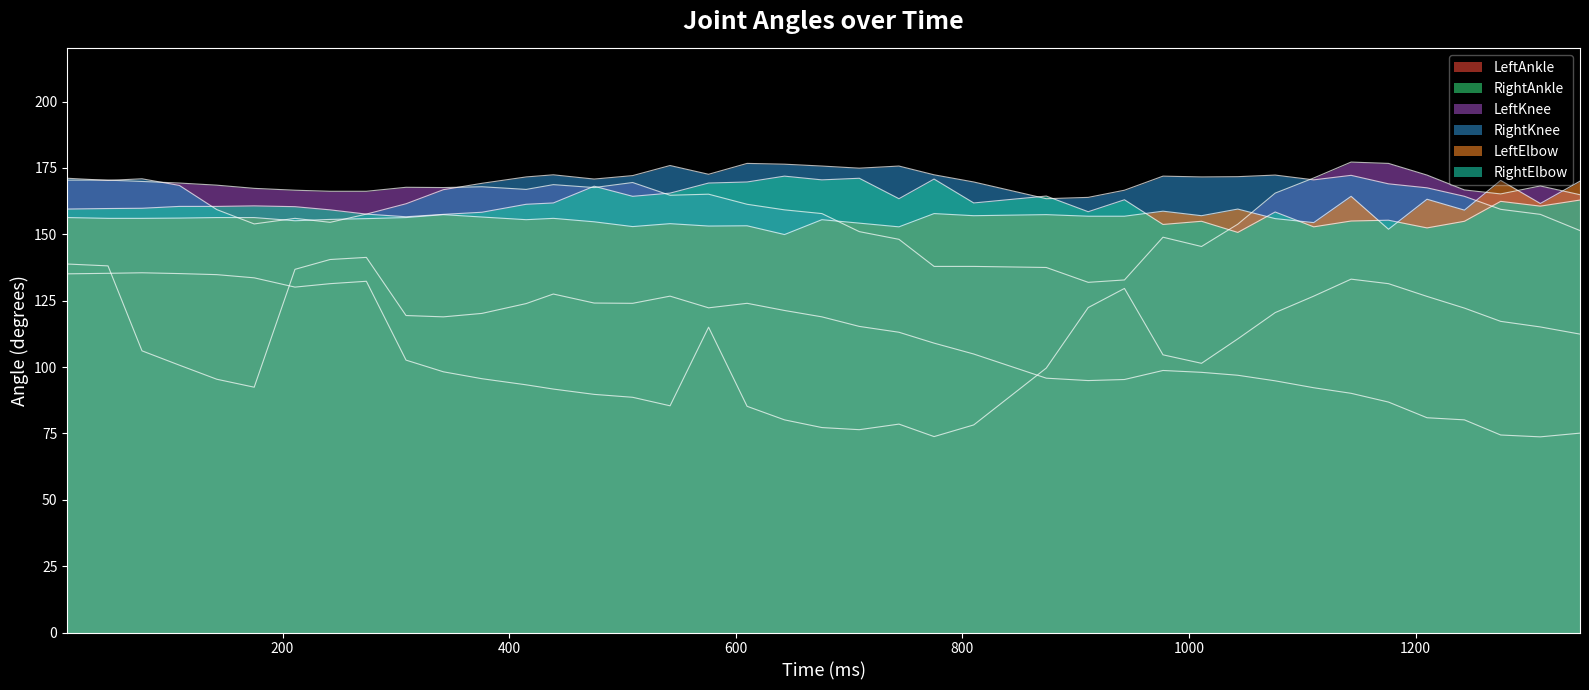

Reading left to right, transcribe all the data shown in this chart.

LeftAnkle: 135.1	135.3	135.5	135.2	134.8	133.6	130.1	131.4	132.3	102.6	98.2	95.6	93.3	91.7	89.7	88.6	85.4	115.0	85.2	80.1	77.2	76.4	78.5	73.8	78.2	99.6	122.4	129.6	104.6	101.4	110.6	120.5	126.7	133.1	131.4	126.6	122.2	117.2	115.1	112.4
RightAnkle: 138.8	138.1	106.1	100.7	95.4	92.4	136.8	140.5	141.3	119.4	118.9	120.2	123.9	127.5	124.1	124.0	126.7	122.3	124.0	121.3	118.9	115.3	113.1	109.0	104.9	95.8	94.9	95.3	98.7	98.0	96.9	94.8	92.2	90.1	86.8	80.9	80.1	74.4	73.7	75.1
LeftKnee: 170.4	170.4	169.9	169.3	168.5	167.3	166.6	166.2	166.2	167.7	167.6	167.9	166.9	168.7	167.6	169.5	164.7	165.1	161.3	159.2	157.8	151.0	148.1	137.9	137.9	137.5	131.9	132.8	148.9	145.4	153.8	165.5	171.2	177.2	176.7	172.3	166.7	165.2	168.2	164.9
RightKnee: 171.1	170.3	170.9	168.4	159.3	153.9	156.0	154.5	157.6	161.5	166.8	169.2	171.6	172.4	170.8	172.1	175.9	172.6	176.7	176.4	175.7	174.9	175.7	172.4	169.7	163.4	163.9	166.6	171.9	171.6	171.7	172.3	170.5	172.2	169.0	167.5	164.3	159.4	157.5	151.4
LeftElbow: 156.3	156.0	156.0	156.1	156.3	156.3	155.1	155.6	155.9	156.3	157.4	156.5	155.5	156.0	154.7	152.9	154.0	153.1	153.2	149.9	155.5	154.2	152.8	157.8	157.0	157.4	156.8	156.8	158.7	157.0	159.5	155.9	154.4	164.3	151.9	163.2	159.1	170.3	161.6	170.0
RightElbow: 159.5	159.7	159.8	160.5	160.5	160.7	160.4	159.2	157.6	156.6	157.5	158.3	161.3	161.8	168.1	164.3	165.5	169.3	169.7	171.9	170.5	171.1	163.4	170.8	161.8	164.4	158.5	163.0	153.7	154.9	150.7	158.4	152.8	155.0	155.3	152.4	154.9	162.4	160.6	162.9